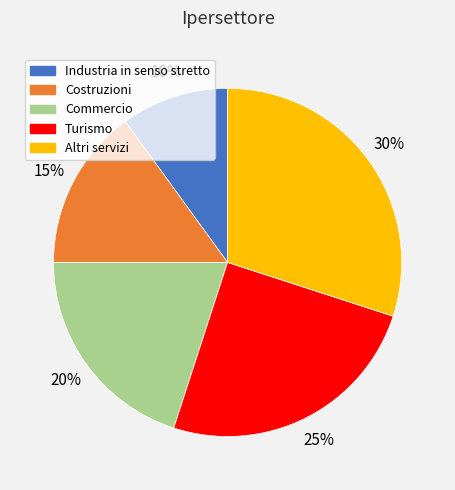

Does Costruzioni account for over 50% of the chart?

No